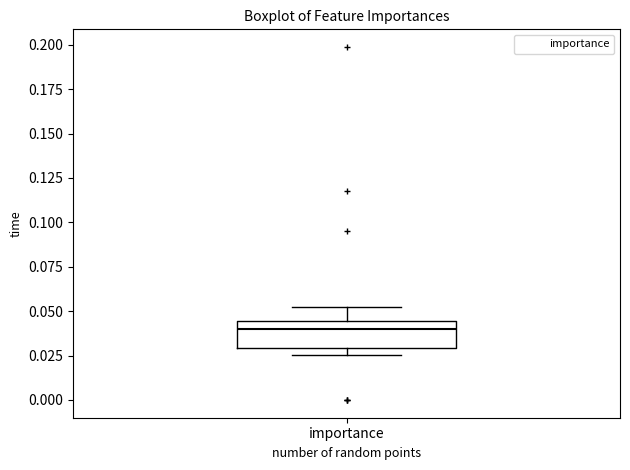

Transcribe this box plot: give where the median line is, the range the box spans, and where the two whiskers end, as read against the y-axis. The values are not printed on the chart, so give them approximately, as read against the axis.

median 0.040, box 0.030 to 0.045, whiskers 0.025 to 0.050